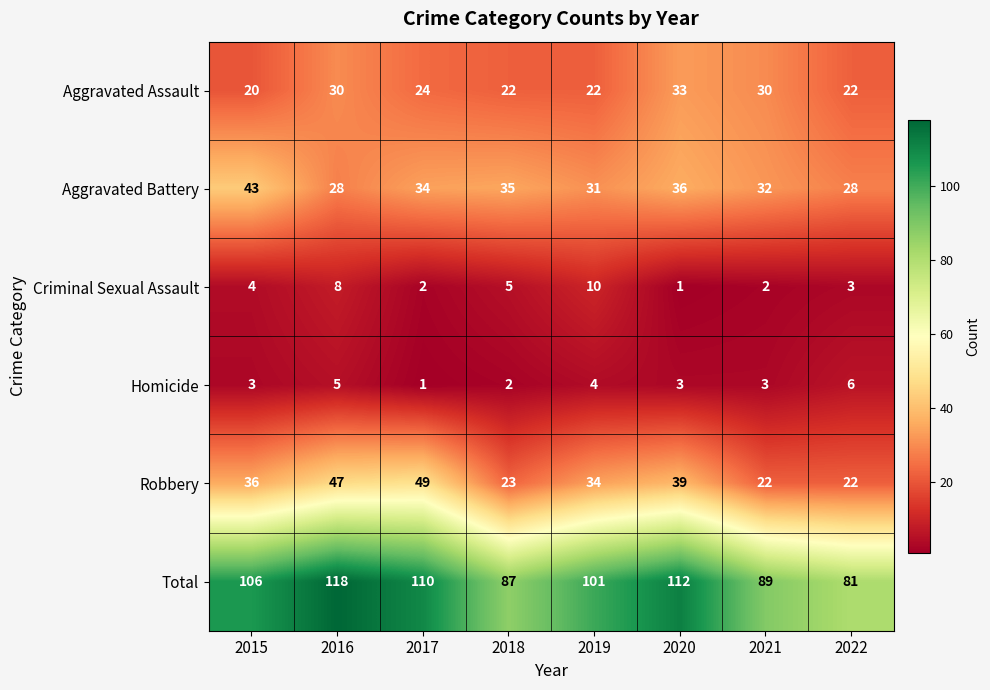

What is the average value of the Robbery series?

34